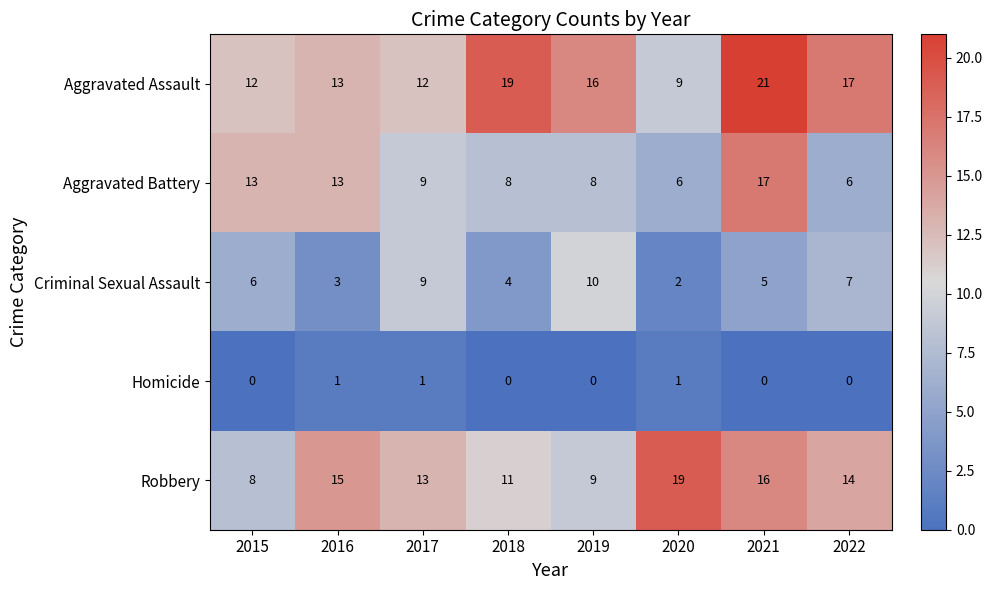

What is the maximum value for Robbery?

19